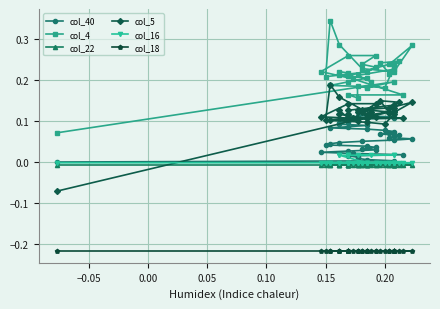

Count the col_5 values in the range 0 to 1.

39